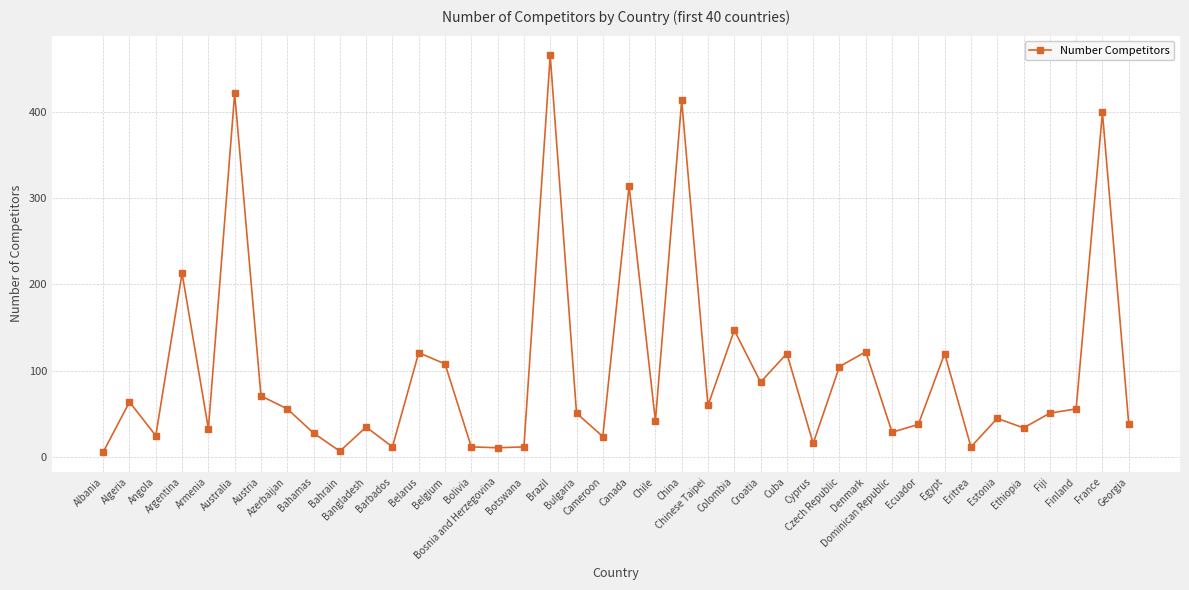

True or false: there are more than 1 points higher than both neighbors.

True